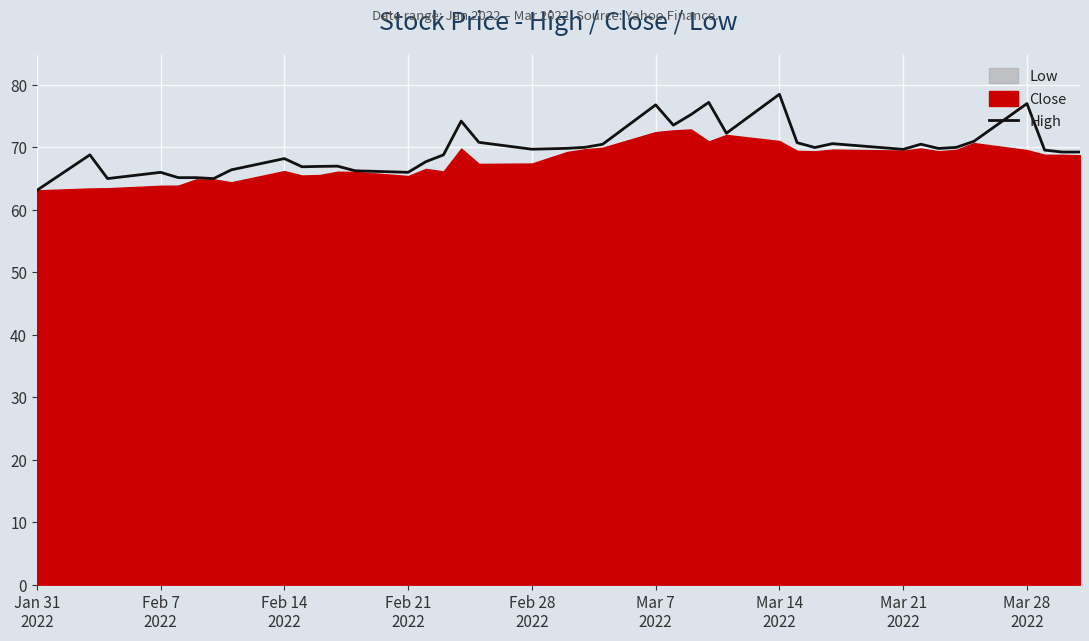

How many values exceed 69?

24